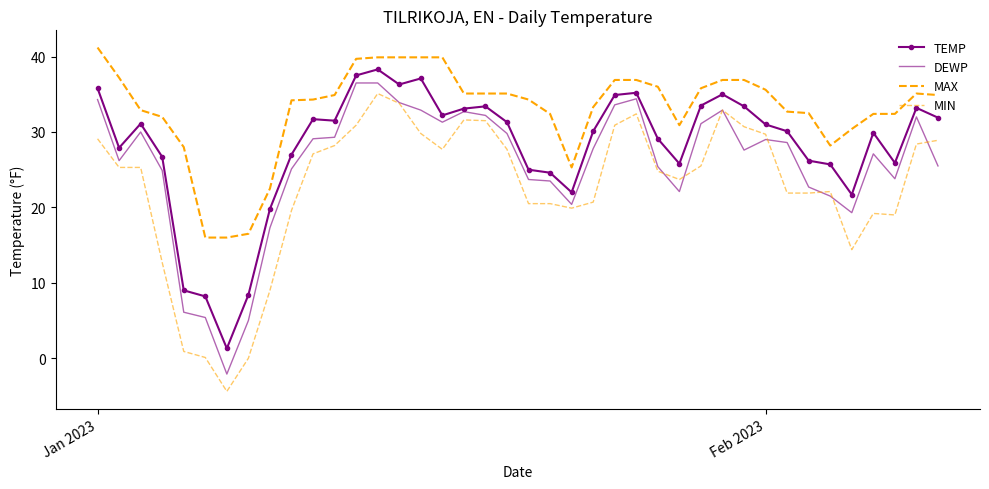

What is the smallest value displayed?

-4.4